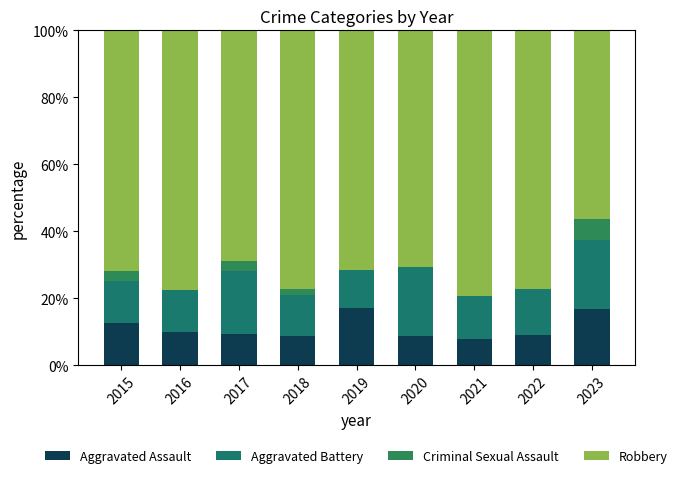

Are the bars horizontal?

No